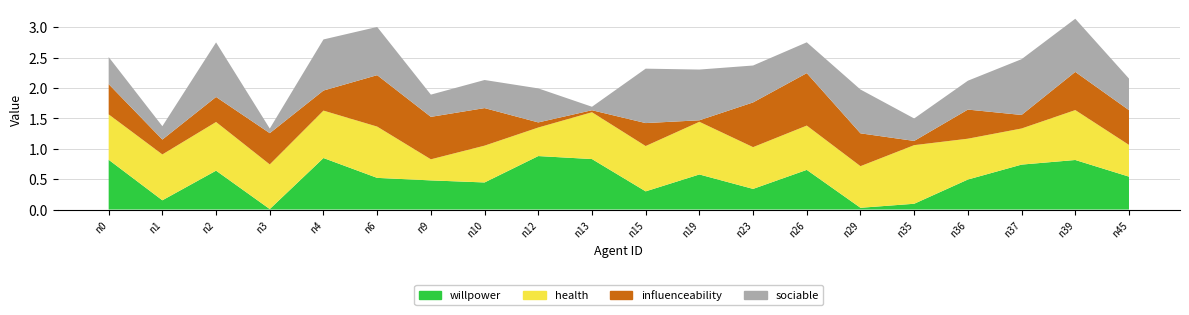

True or false: health and willpower cross at least once.

True